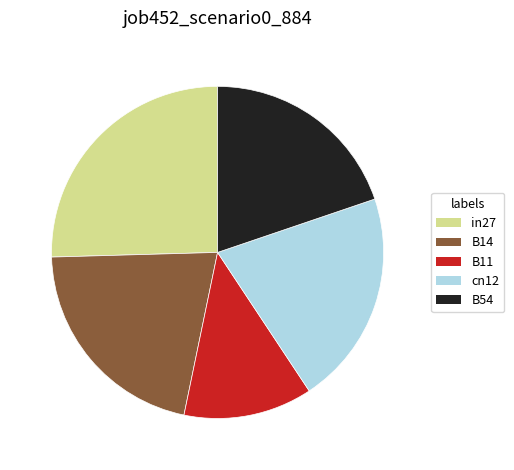

The cn12 slice represents 21% of the pie. True or false?

True